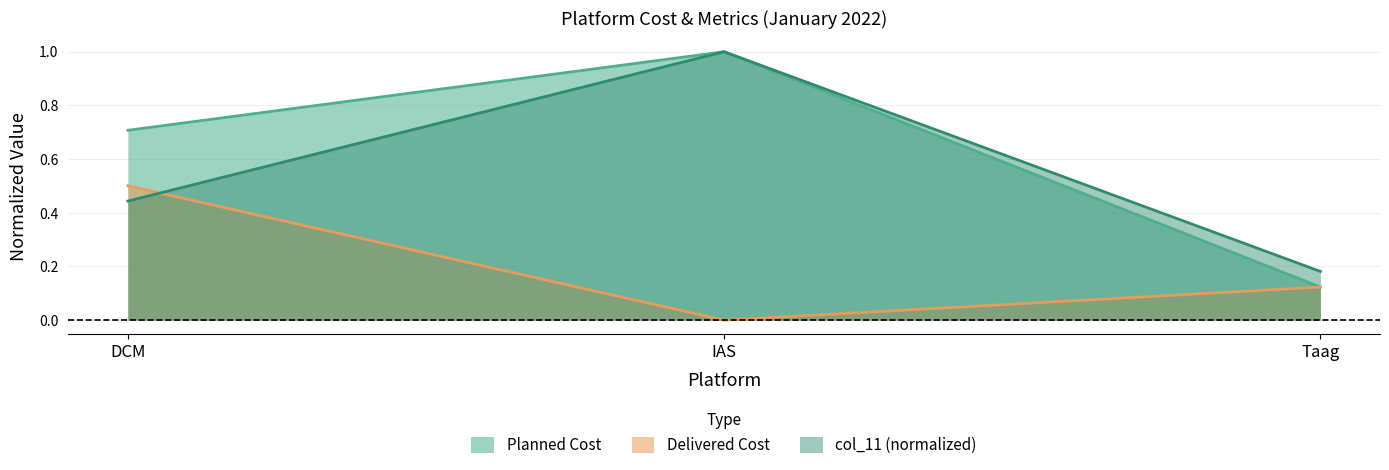

What is the difference between the col_11 values at IAS and Taag?

0.8